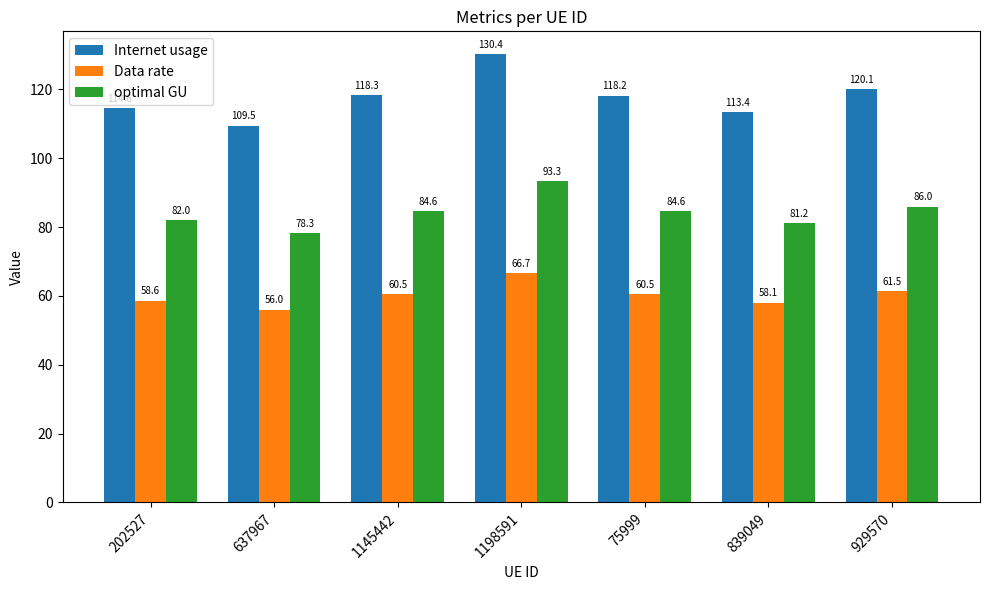

Count the number of data series in this chart.

3